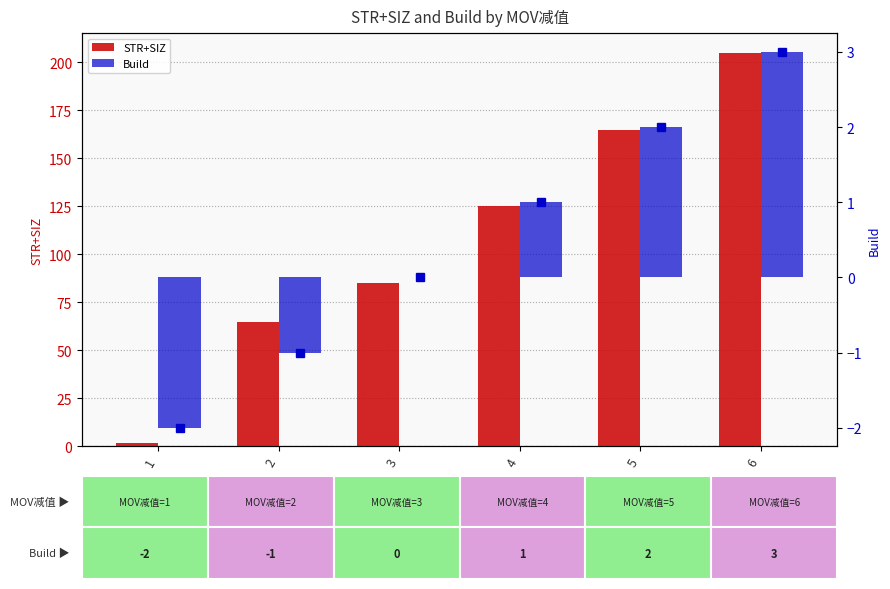

List the labels in order of Build value, largest first.

6, 5, 4, 3, 2, 1